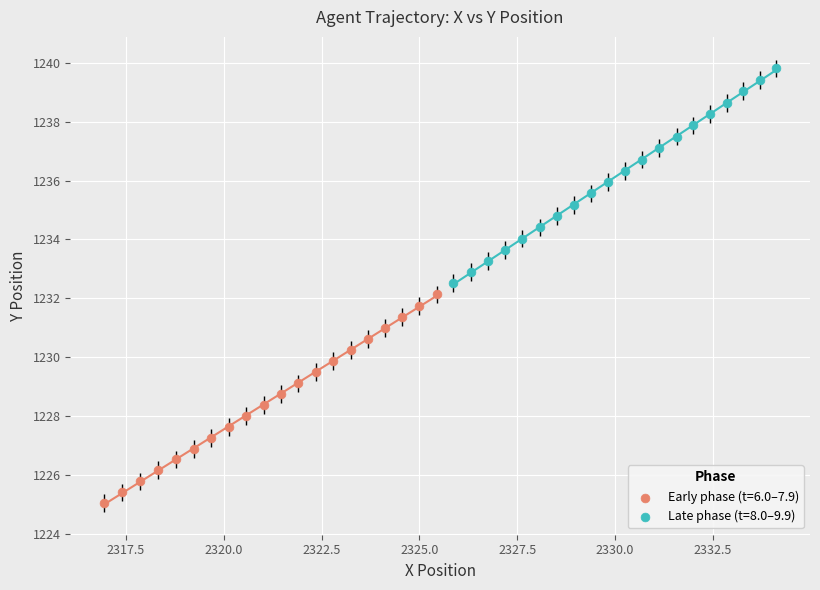

Which series reaches the maximum Y coordinate?

Late phase (t=8.0–9.9)